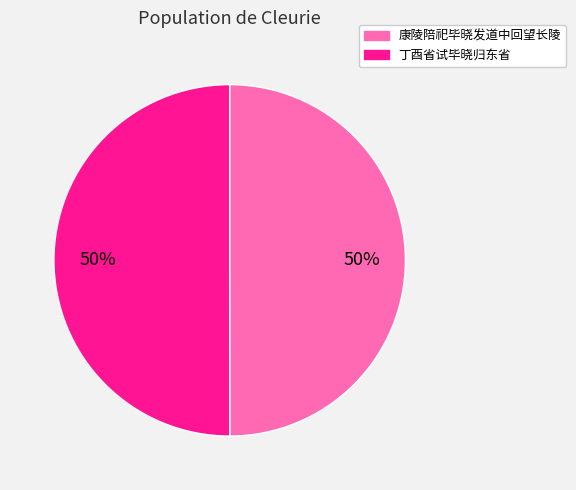

To the nearest percent, what percentage of the pie is 丁酉省试毕晓归东省?

50%